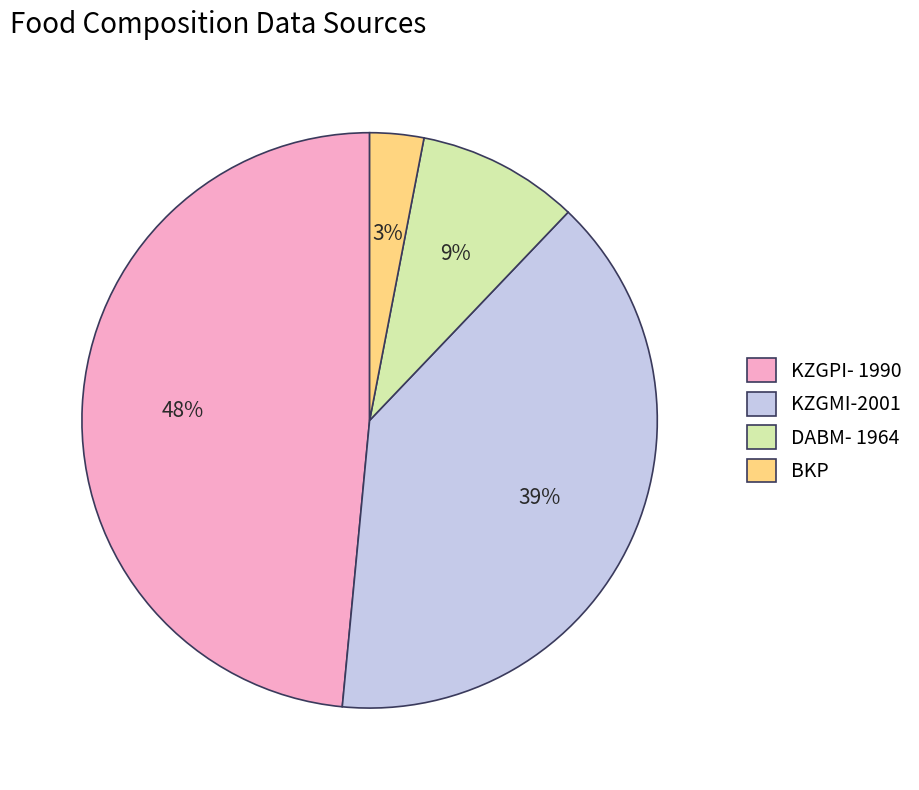

Count the number of slices in the pie.

4